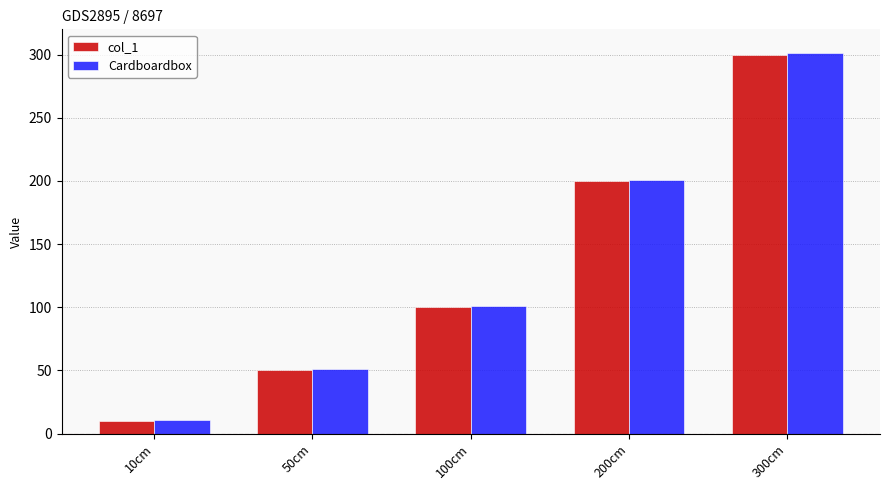

What is the difference between the maximum and minimum values in the Cardboardbox series?

290